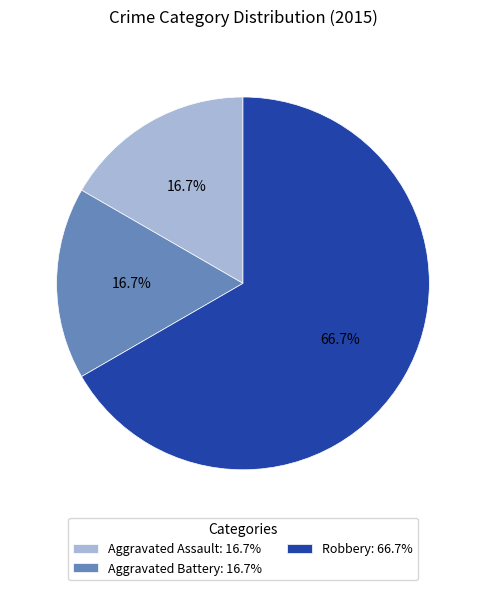

To the nearest percent, what percentage of the pie is Robbery?

67%